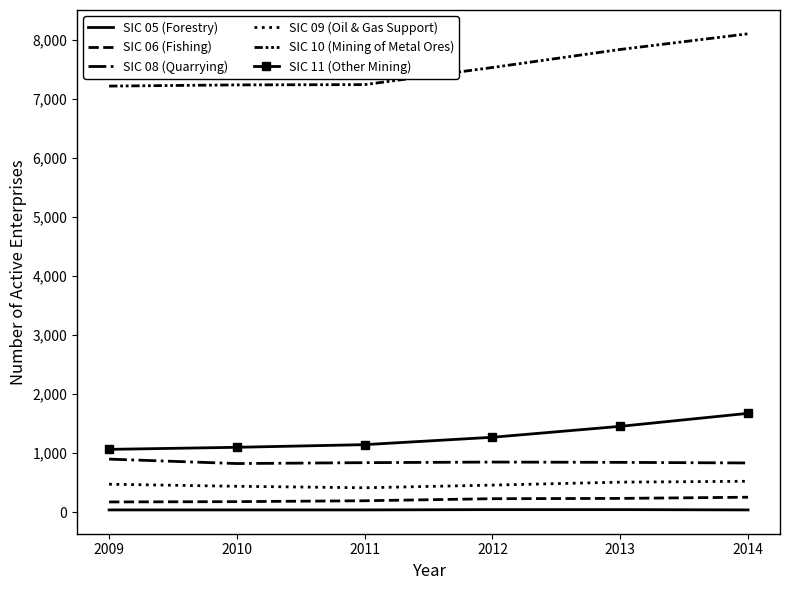

Which category has the lowest value in the SIC 09 (Oil & Gas Support) series?

2011